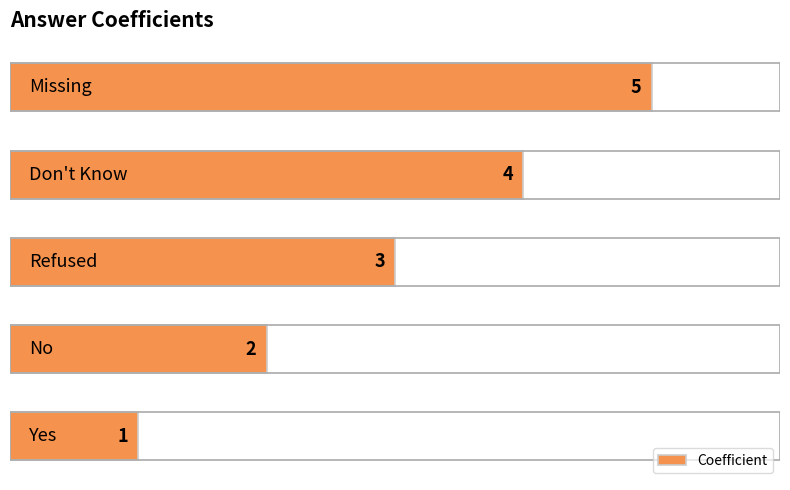

How many values are below 3?

2